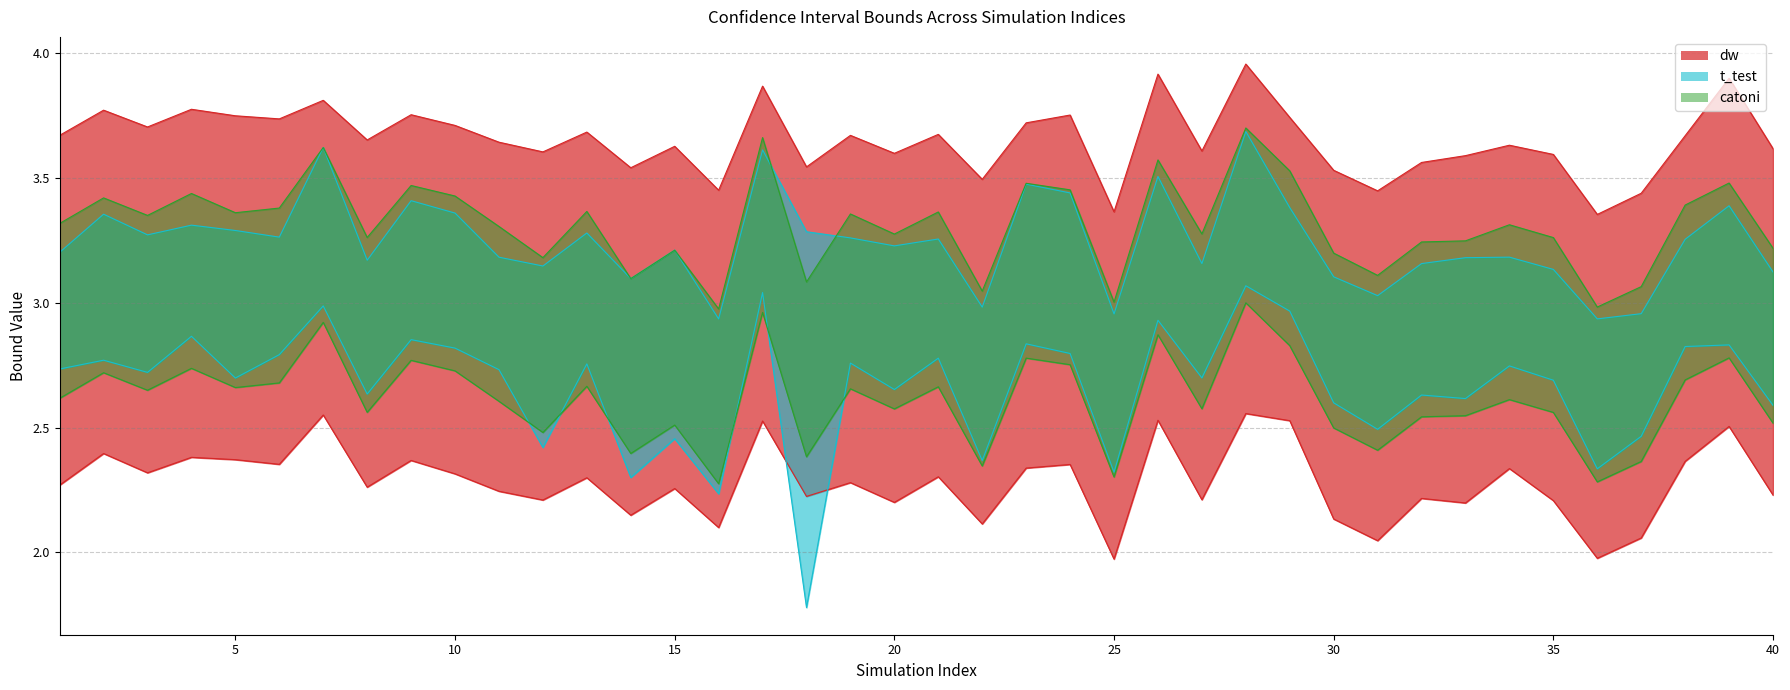

What is the sum of all up_t_test values?

129.8